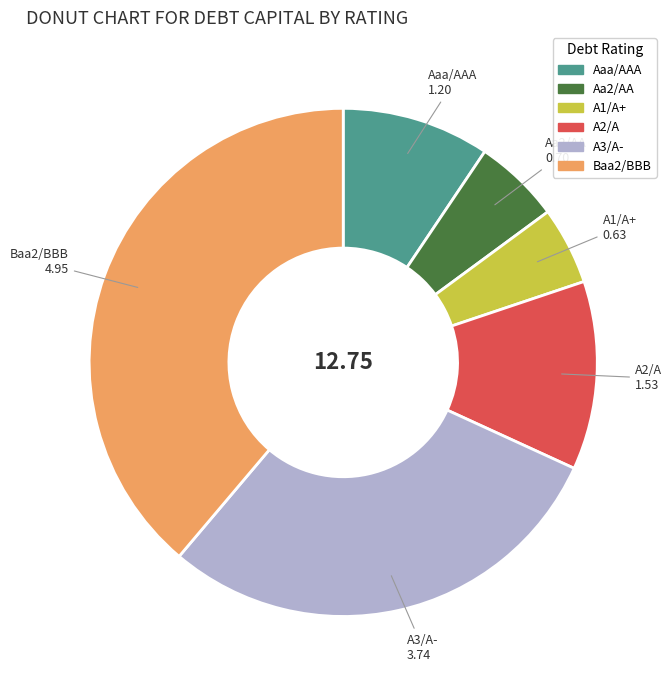

Combined, do Aa2/AA and Aaa/AAA account for over 50%?

No